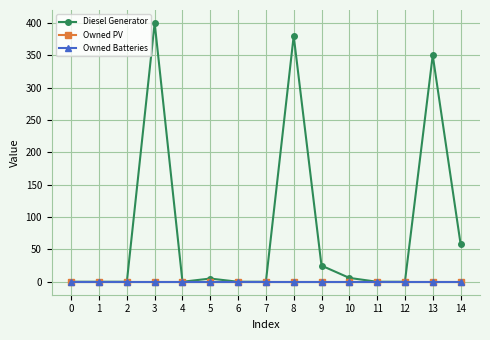

Which has a higher value, 2 or 14?

14